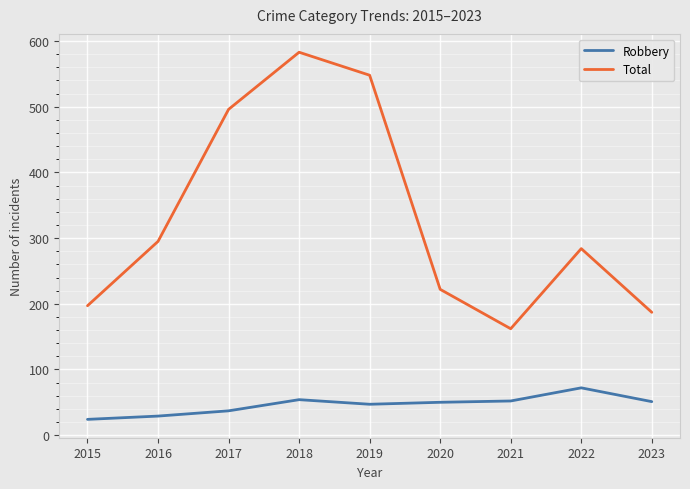

What is the average value of the Robbery series?

46